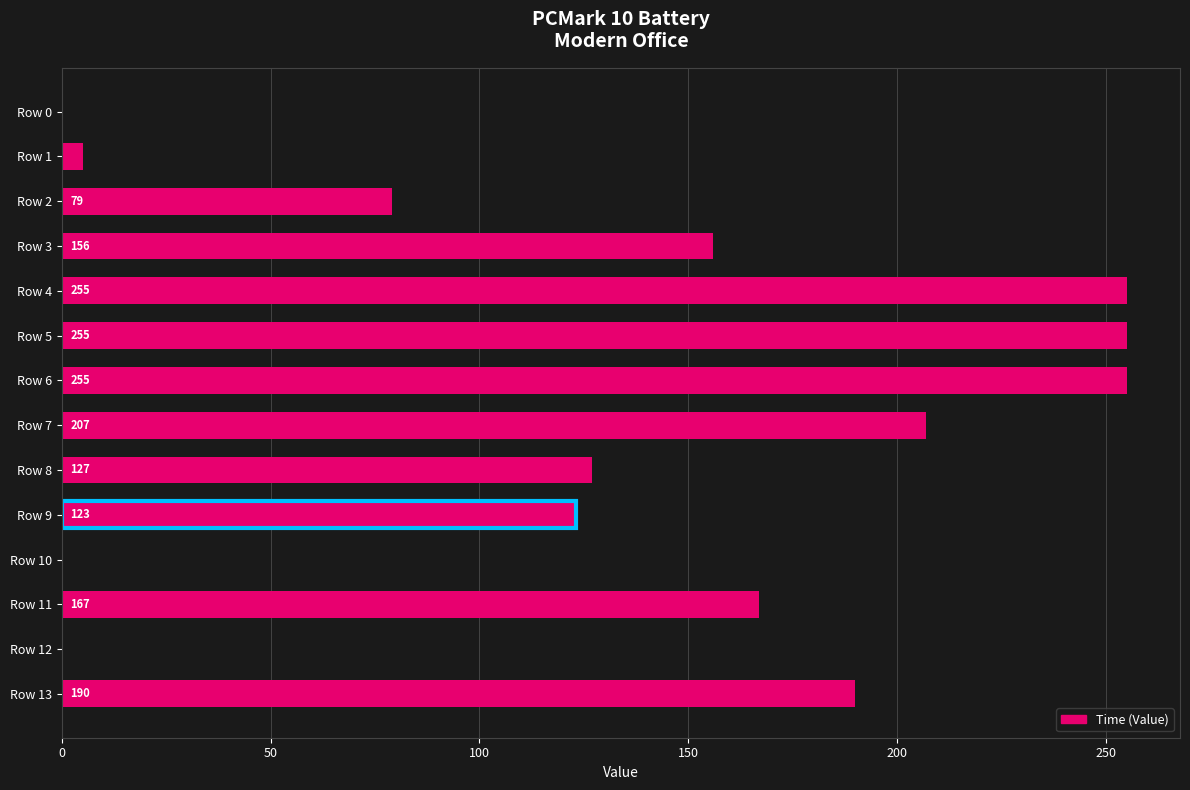

The chart shows a value of 0 at Row 0. True or false?

True